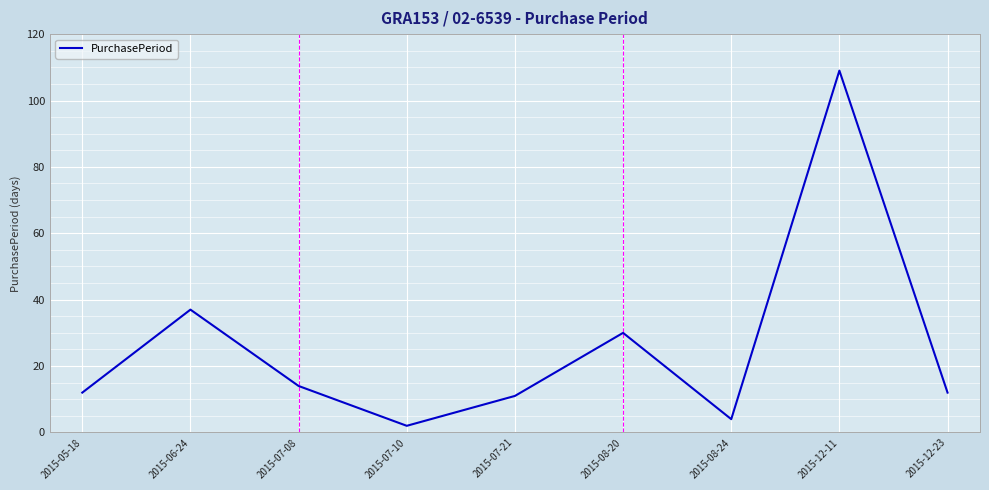

Where is the data nearest to the value 55?

2015-06-24